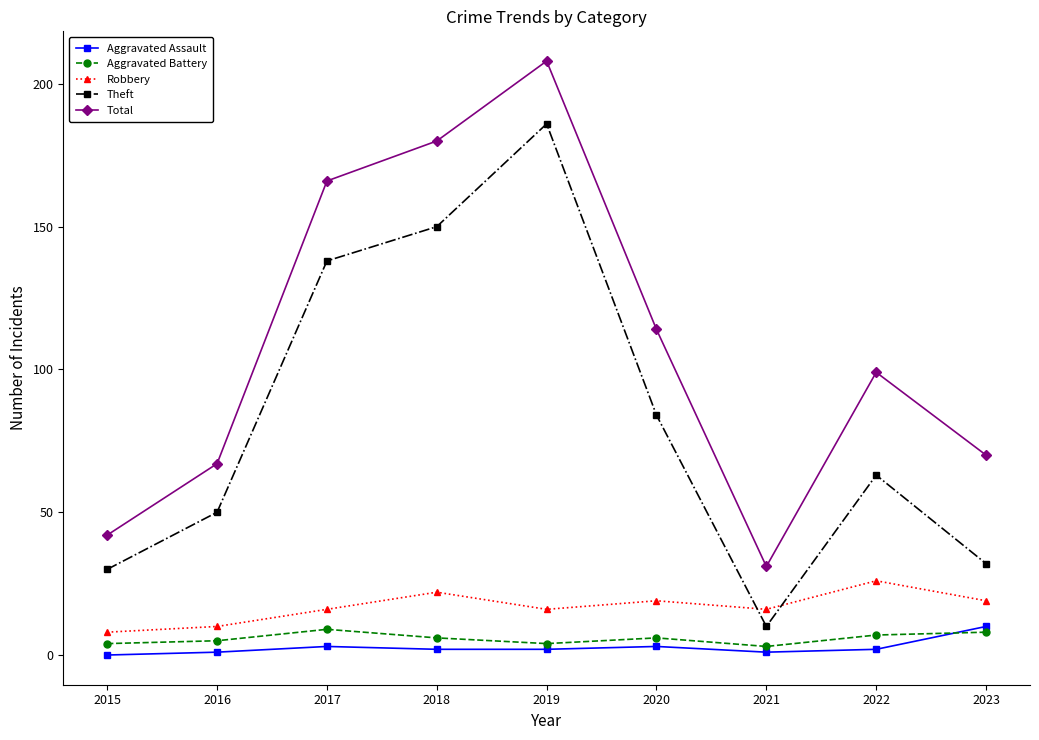

True or false: Theft has a value of 63 at 2022.

True